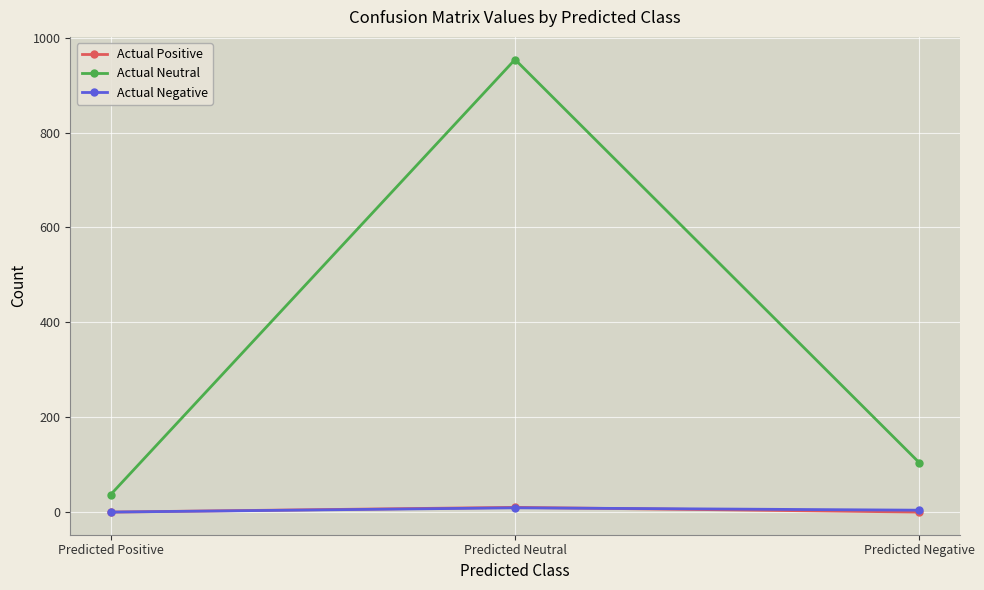

What is the label of the 1st point from the left?

Predicted Positive